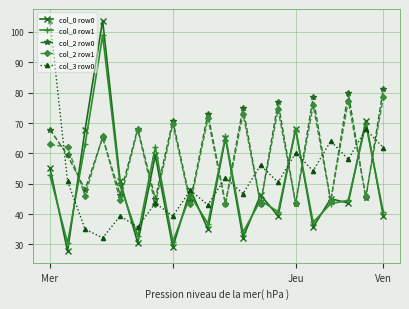

What is the highest value of the col_0 row0 series?

103.8